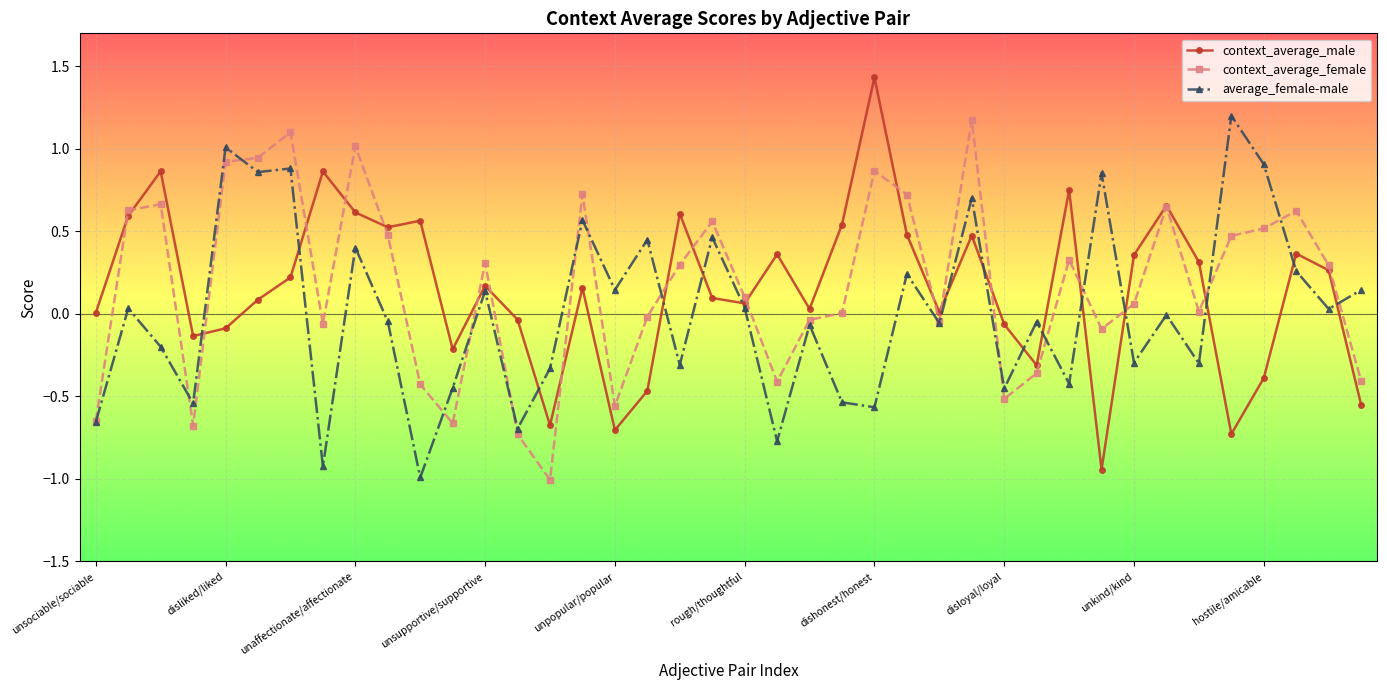

What are all the series names shown in the legend?

context_average_male, context_average_female, average_female-male